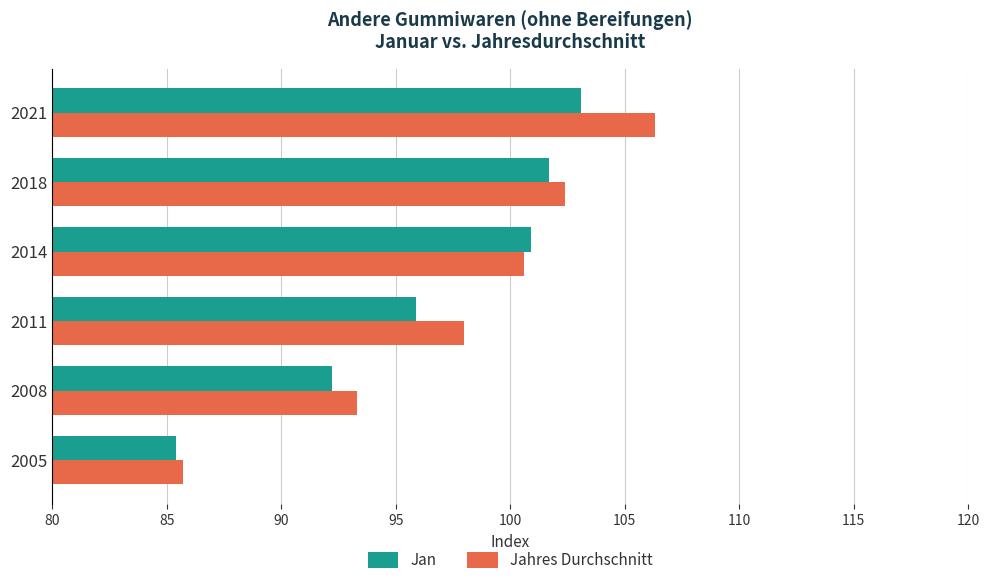

What are all the series names shown in the legend?

Jan, Jahres Durchschnitt